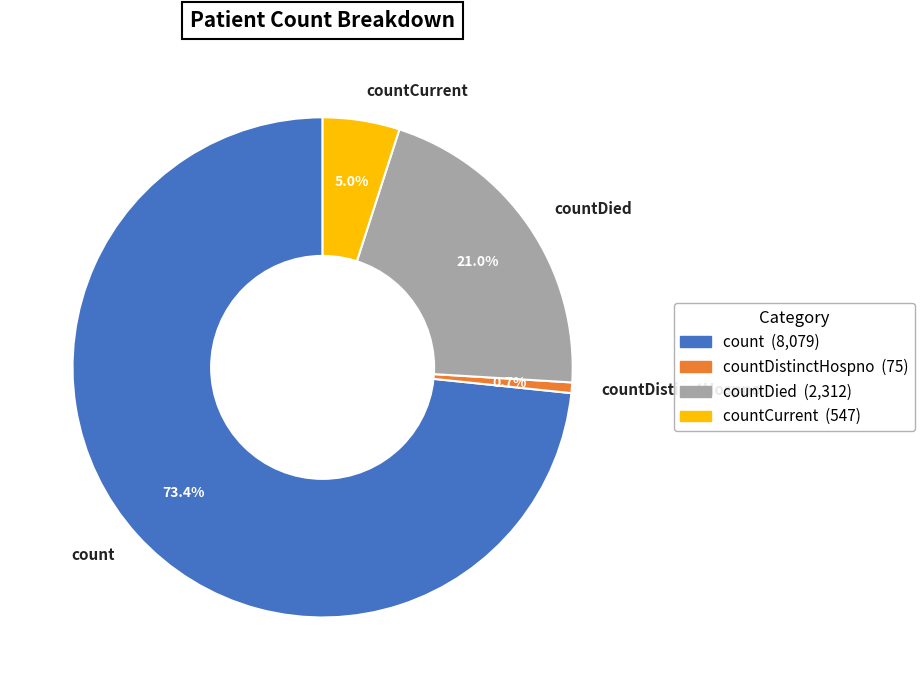

Rank the categories by value from highest to lowest.

count, countDied, countCurrent, countDistinctHospno